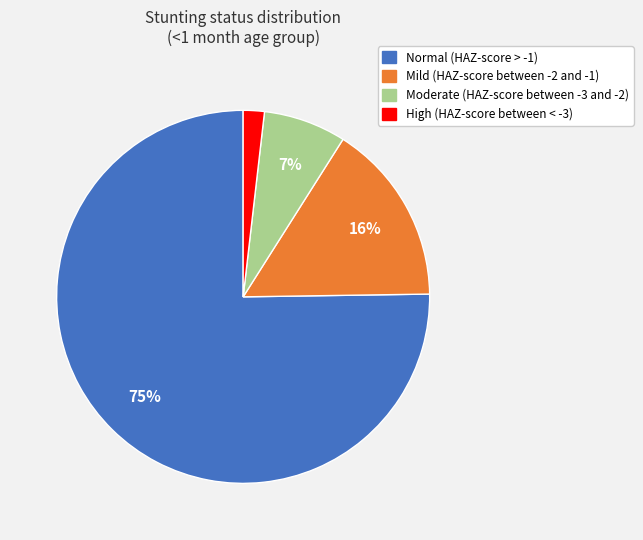

Rank the categories by value from lowest to highest.

High (HAZ-score between < -3), Moderate (HAZ-score between -3 and -2), Mild (HAZ-score between -2 and -1), Normal (HAZ-score > -1)